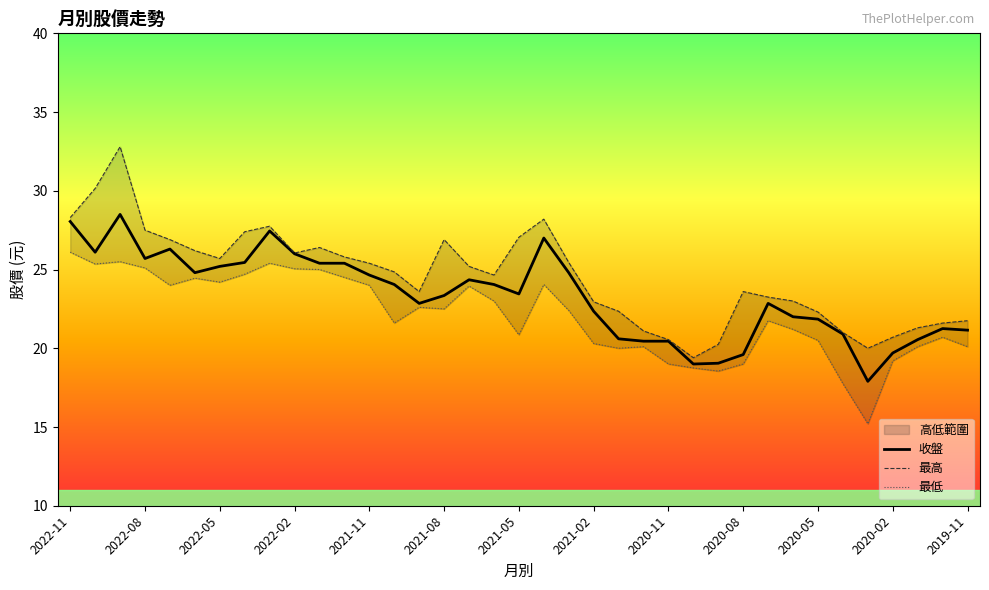

The 收盤 series shows 28.1 at 2022-11. True or false?

True